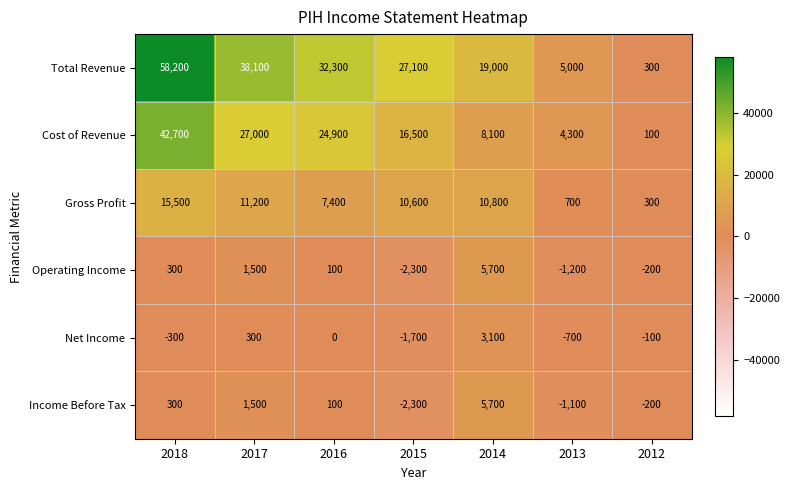

What is the spread (max minus min) of values at 2014?

15900